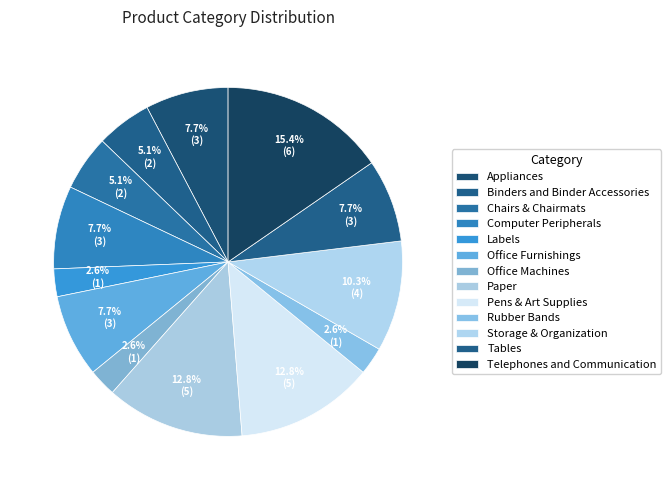

To the nearest percent, what is the average slice percentage?

8%